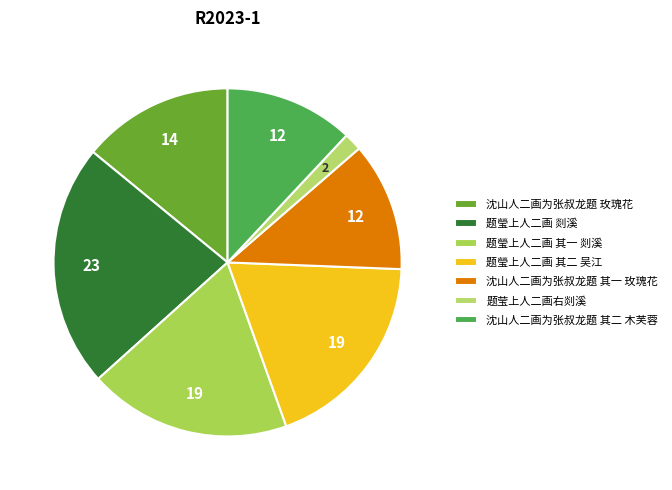

How many segments does this pie chart have?

7